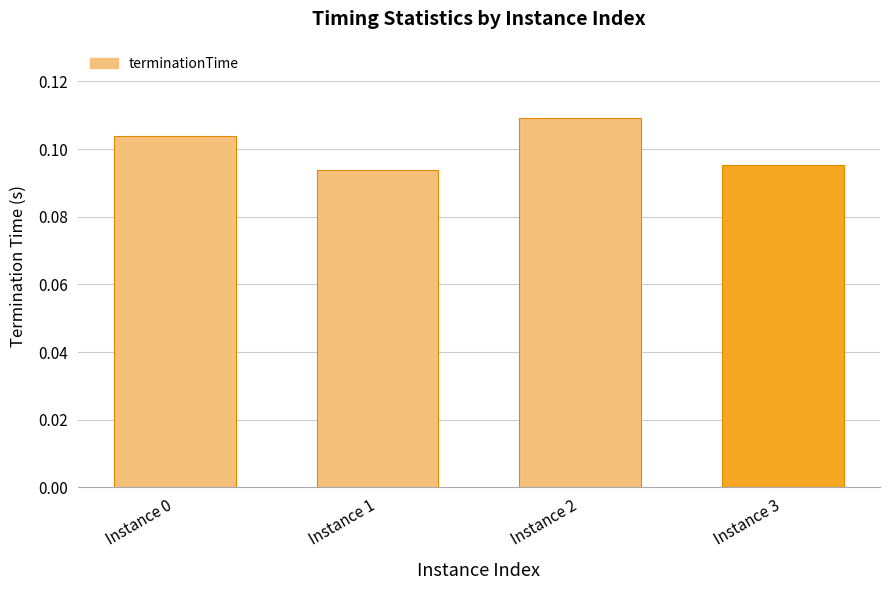

At which category does the chart reach its peak across all series?

Instance 2